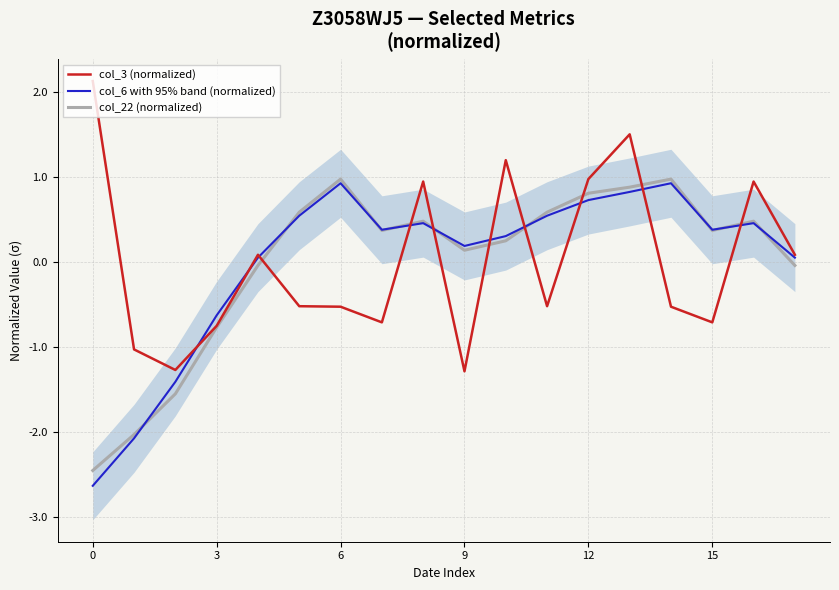

Is it true that col_22 (normalized) equals -0.8 at 3?

True